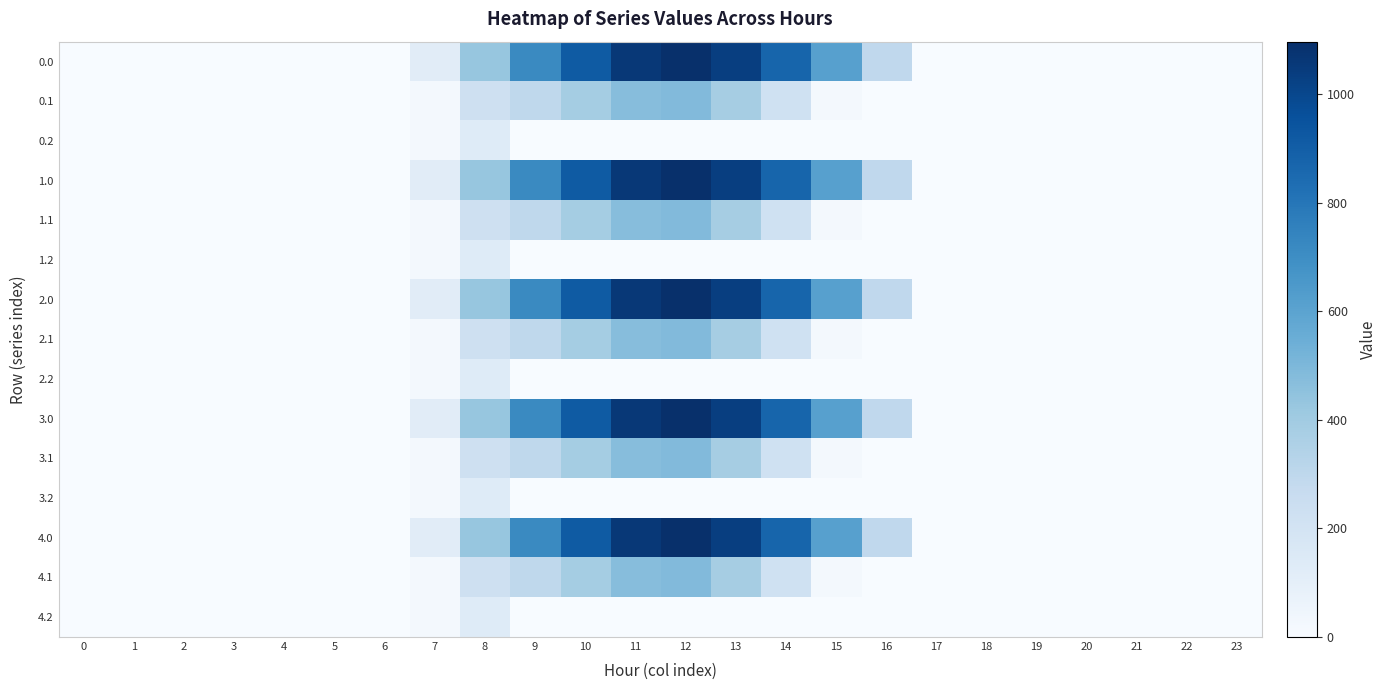

Reading left to right, what are all the values shown in this chart?

0.0: 0=0.0	1=0.0	2=0.0	3=0.0	4=0.0	5=0.0	6=0.0	7=120.6	8=430.3	9=716.9	10=916.2	11=1060.3	12=1096.7	13=1032.9	14=870.6	15=615.9	16=294.5	17=0.0	18=0.0	19=0.0	20=0.0	21=0.0	22=0.0	23=0.0
0.1: 0=0.0	1=0.0	2=0.0	3=0.0	4=0.0	5=0.0	6=0.0	7=17.7	8=227.5	9=295.9	10=388.1	11=471.7	12=485.4	13=382.7	14=219.2	15=17.3	16=0.0	17=0.0	18=0.0	19=0.0	20=0.0	21=0.0	22=0.0	23=0.0
0.2: 0=0.0	1=0.0	2=0.0	3=0.0	4=0.0	5=0.0	6=0.0	7=22.3	8=134.2	9=0.0	10=0.0	11=0.0	12=0.0	13=0.0	14=0.0	15=0.0	16=0.0	17=0.0	18=0.0	19=0.0	20=0.0	21=0.0	22=0.0	23=0.0
1.0: 0=0.0	1=0.0	2=0.0	3=0.0	4=0.0	5=0.0	6=0.0	7=120.6	8=430.3	9=716.9	10=916.2	11=1060.3	12=1096.7	13=1032.9	14=870.6	15=615.9	16=294.5	17=0.0	18=0.0	19=0.0	20=0.0	21=0.0	22=0.0	23=0.0
1.1: 0=0.0	1=0.0	2=0.0	3=0.0	4=0.0	5=0.0	6=0.0	7=17.7	8=227.5	9=295.9	10=388.1	11=471.7	12=485.4	13=382.7	14=219.2	15=17.3	16=0.0	17=0.0	18=0.0	19=0.0	20=0.0	21=0.0	22=0.0	23=0.0
1.2: 0=0.0	1=0.0	2=0.0	3=0.0	4=0.0	5=0.0	6=0.0	7=22.3	8=134.2	9=0.0	10=0.0	11=0.0	12=0.0	13=0.0	14=0.0	15=0.0	16=0.0	17=0.0	18=0.0	19=0.0	20=0.0	21=0.0	22=0.0	23=0.0
2.0: 0=0.0	1=0.0	2=0.0	3=0.0	4=0.0	5=0.0	6=0.0	7=120.6	8=430.3	9=716.9	10=916.2	11=1060.3	12=1096.7	13=1032.9	14=870.6	15=615.9	16=294.5	17=0.0	18=0.0	19=0.0	20=0.0	21=0.0	22=0.0	23=0.0
2.1: 0=0.0	1=0.0	2=0.0	3=0.0	4=0.0	5=0.0	6=0.0	7=17.7	8=227.5	9=295.9	10=388.1	11=471.7	12=485.4	13=382.7	14=219.2	15=17.3	16=0.0	17=0.0	18=0.0	19=0.0	20=0.0	21=0.0	22=0.0	23=0.0
2.2: 0=0.0	1=0.0	2=0.0	3=0.0	4=0.0	5=0.0	6=0.0	7=22.3	8=134.2	9=0.0	10=0.0	11=0.0	12=0.0	13=0.0	14=0.0	15=0.0	16=0.0	17=0.0	18=0.0	19=0.0	20=0.0	21=0.0	22=0.0	23=0.0
3.0: 0=0.0	1=0.0	2=0.0	3=0.0	4=0.0	5=0.0	6=0.0	7=120.6	8=430.3	9=716.9	10=916.2	11=1060.3	12=1096.7	13=1032.9	14=870.6	15=615.9	16=294.5	17=0.0	18=0.0	19=0.0	20=0.0	21=0.0	22=0.0	23=0.0
3.1: 0=0.0	1=0.0	2=0.0	3=0.0	4=0.0	5=0.0	6=0.0	7=17.7	8=227.5	9=295.9	10=388.1	11=471.7	12=485.4	13=382.7	14=219.2	15=17.3	16=0.0	17=0.0	18=0.0	19=0.0	20=0.0	21=0.0	22=0.0	23=0.0
3.2: 0=0.0	1=0.0	2=0.0	3=0.0	4=0.0	5=0.0	6=0.0	7=22.3	8=134.2	9=0.0	10=0.0	11=0.0	12=0.0	13=0.0	14=0.0	15=0.0	16=0.0	17=0.0	18=0.0	19=0.0	20=0.0	21=0.0	22=0.0	23=0.0
4.0: 0=0.0	1=0.0	2=0.0	3=0.0	4=0.0	5=0.0	6=0.0	7=120.6	8=430.3	9=716.9	10=916.2	11=1060.3	12=1096.7	13=1032.9	14=870.6	15=615.9	16=294.5	17=0.0	18=0.0	19=0.0	20=0.0	21=0.0	22=0.0	23=0.0
4.1: 0=0.0	1=0.0	2=0.0	3=0.0	4=0.0	5=0.0	6=0.0	7=17.7	8=227.5	9=295.9	10=388.1	11=471.7	12=485.4	13=382.7	14=219.2	15=17.3	16=0.0	17=0.0	18=0.0	19=0.0	20=0.0	21=0.0	22=0.0	23=0.0
4.2: 0=0.0	1=0.0	2=0.0	3=0.0	4=0.0	5=0.0	6=0.0	7=22.3	8=134.2	9=0.0	10=0.0	11=0.0	12=0.0	13=0.0	14=0.0	15=0.0	16=0.0	17=0.0	18=0.0	19=0.0	20=0.0	21=0.0	22=0.0	23=0.0